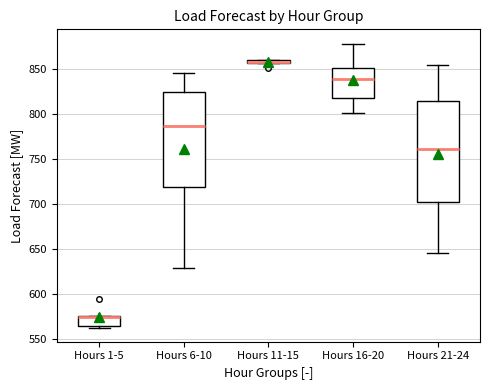

Which box is the tallest, from its lower edge to its upper edge?

Hours 21-24